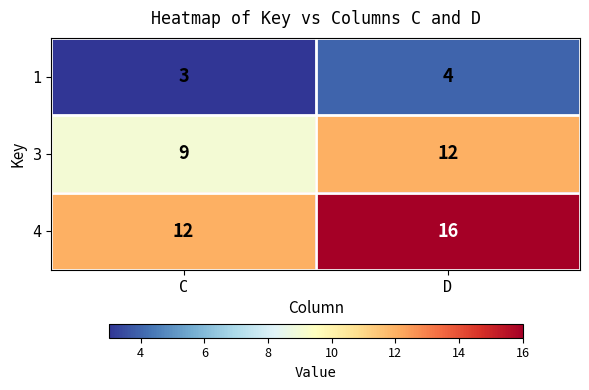

Is it true that 4 equals 16 at D?

True